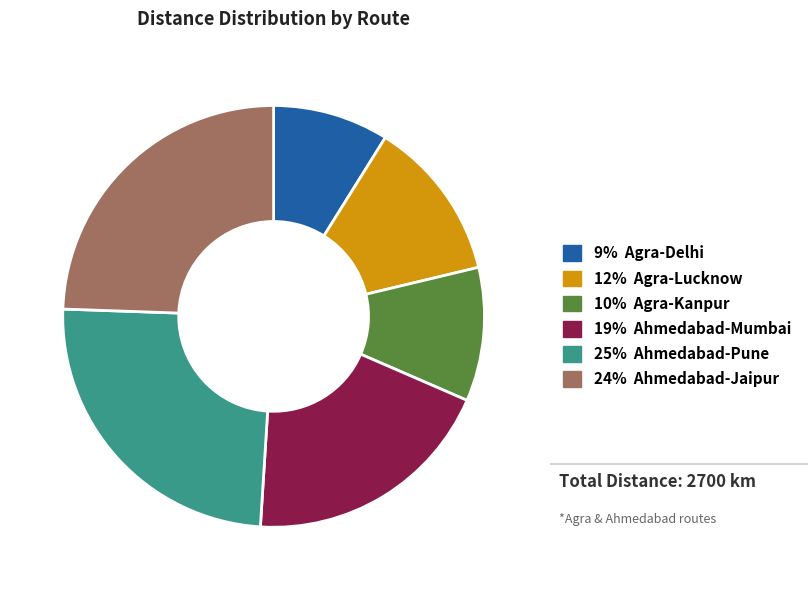

Is there any slice that represents more than half of the pie?

No